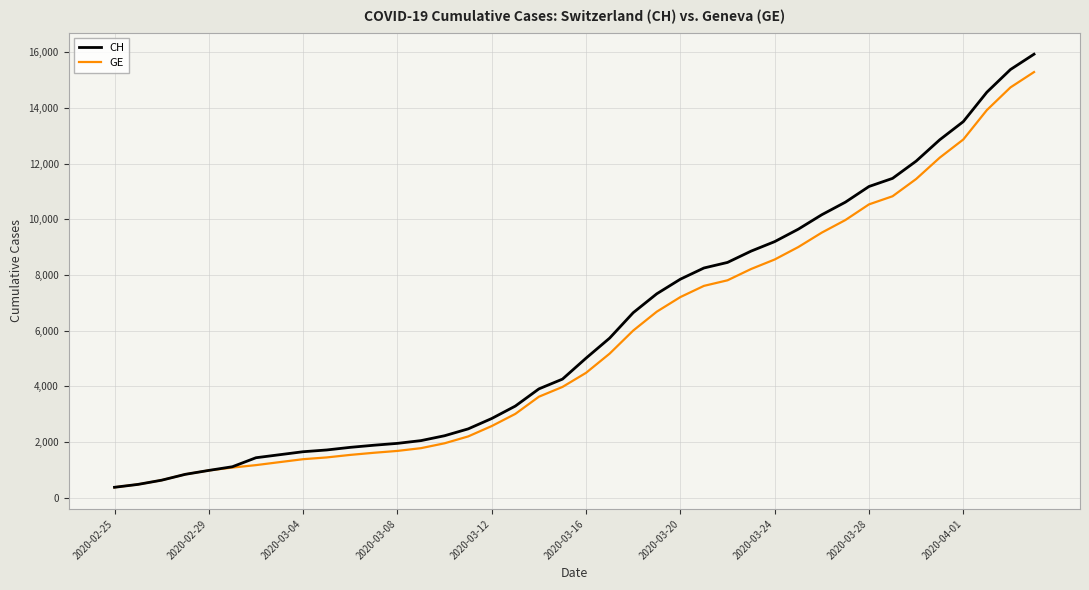

What is the minimum value for GE?

375